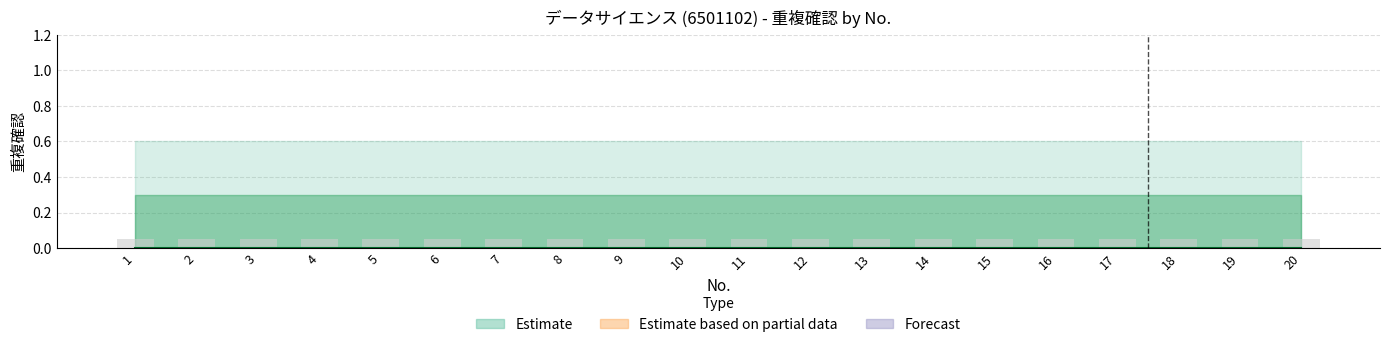

Which category has the highest value across all series?

1